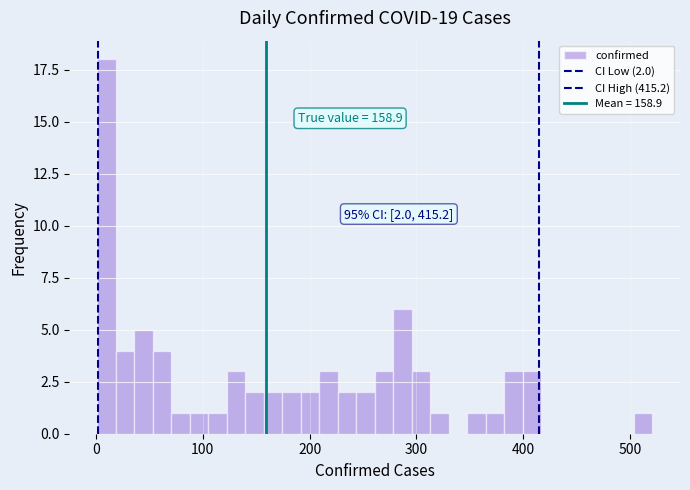

Read against the x-axis, roughly where is the centre of the tallest bar?

10